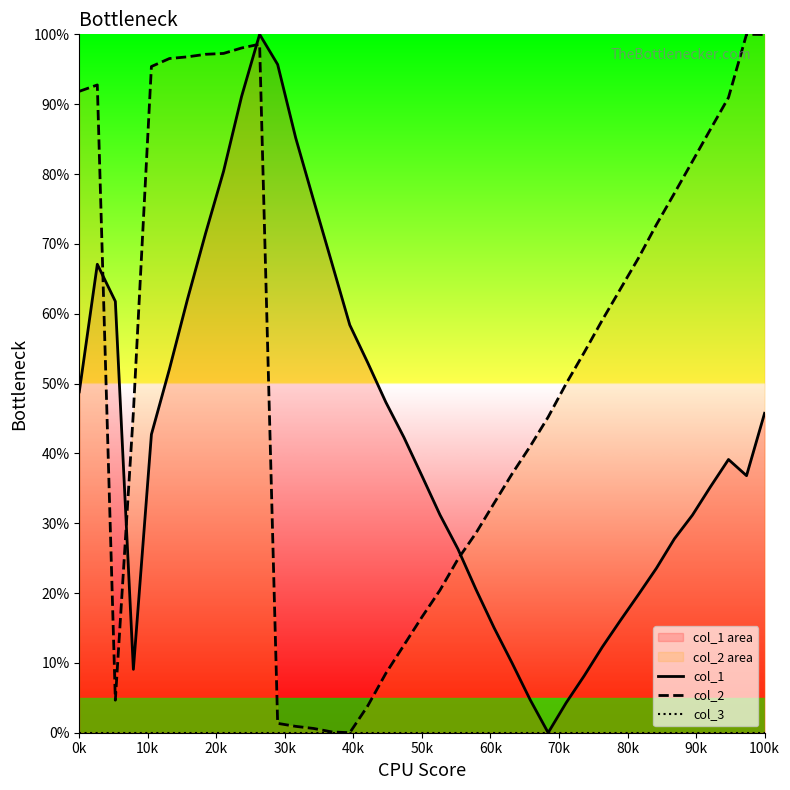

Is it true that col_2 equals 8.2 at 50k?

False